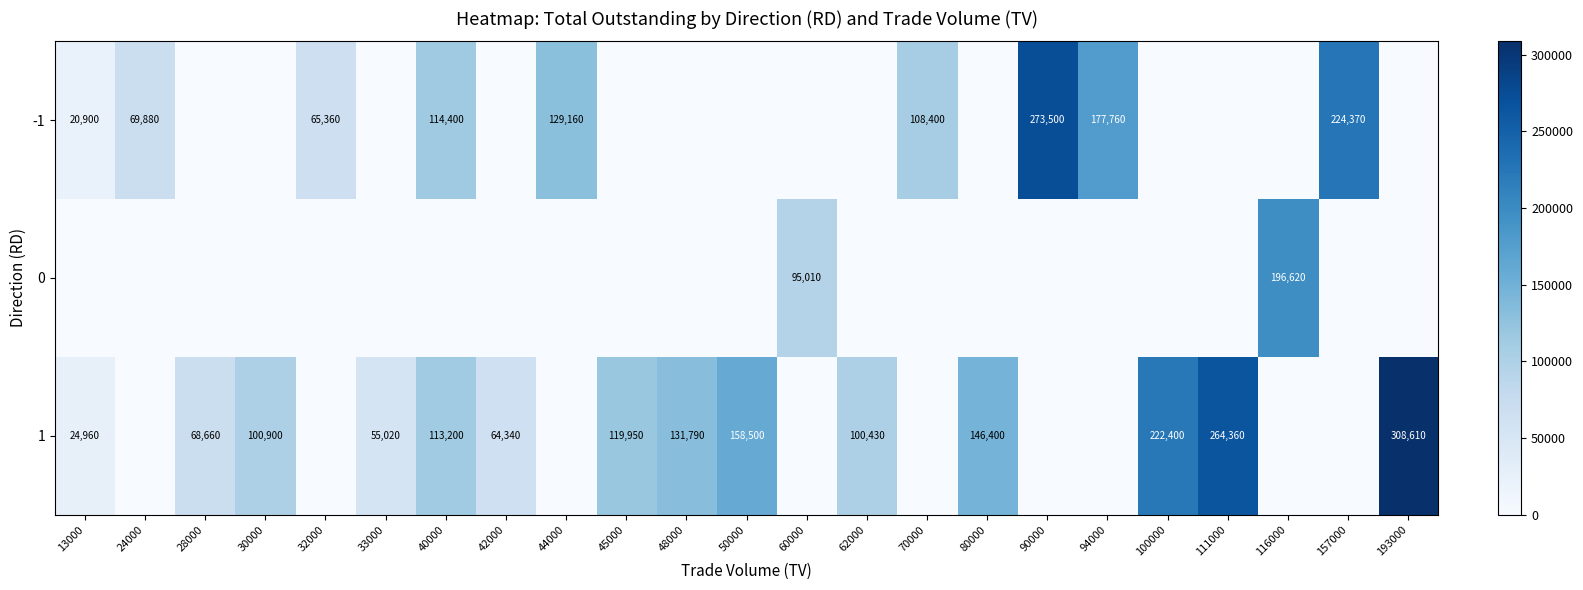

The value of -1 at 94000 is 177760. True or false?

True